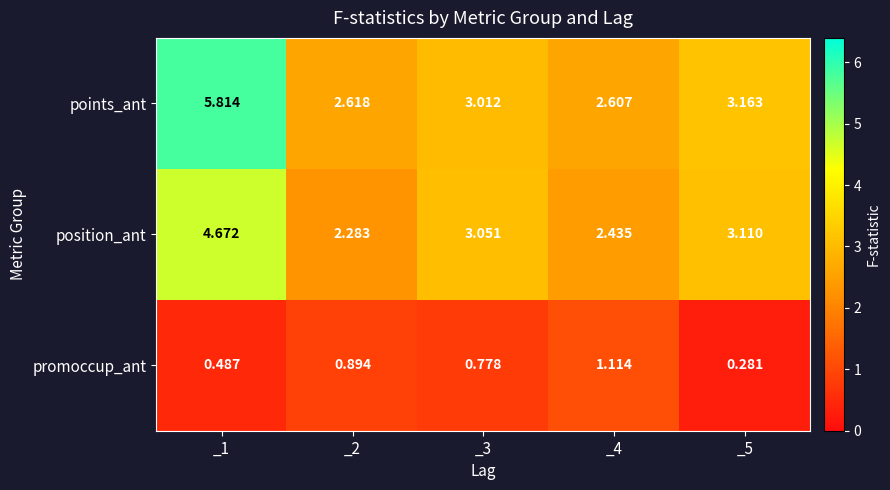

Rank the series at _5 from highest to lowest value.

points_ant, position_ant, promoccup_ant